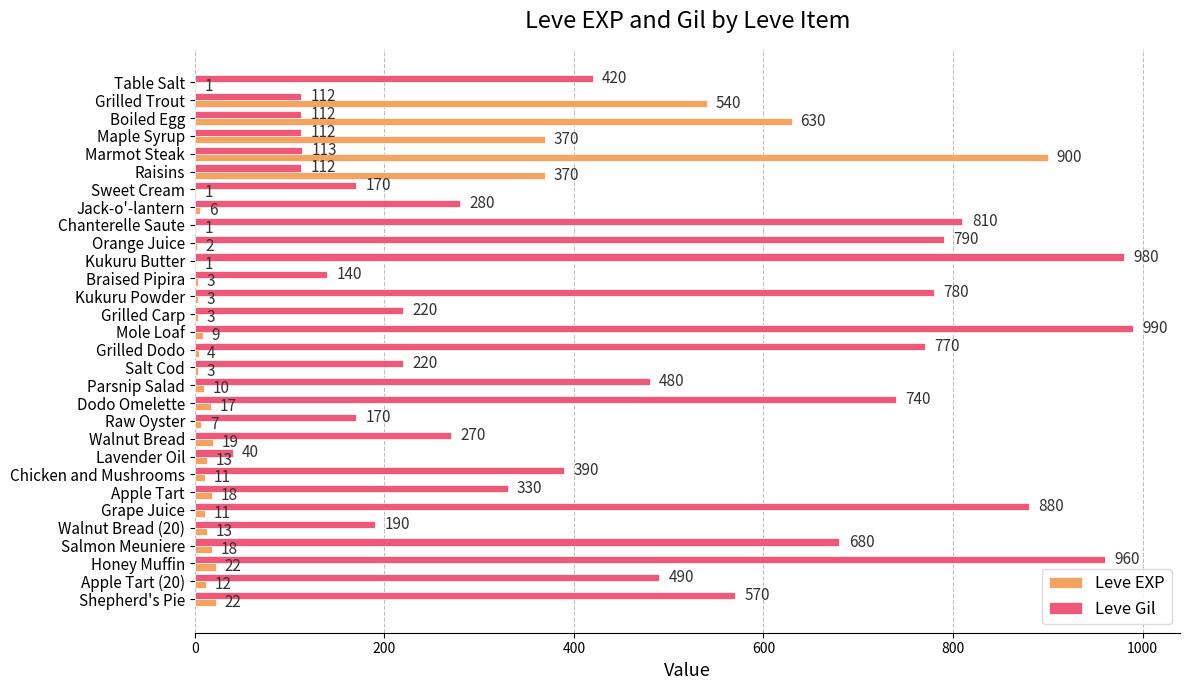

Between Walnut Bread and Salmon Meuniere, which series saw the biggest shift?

Leve Gil